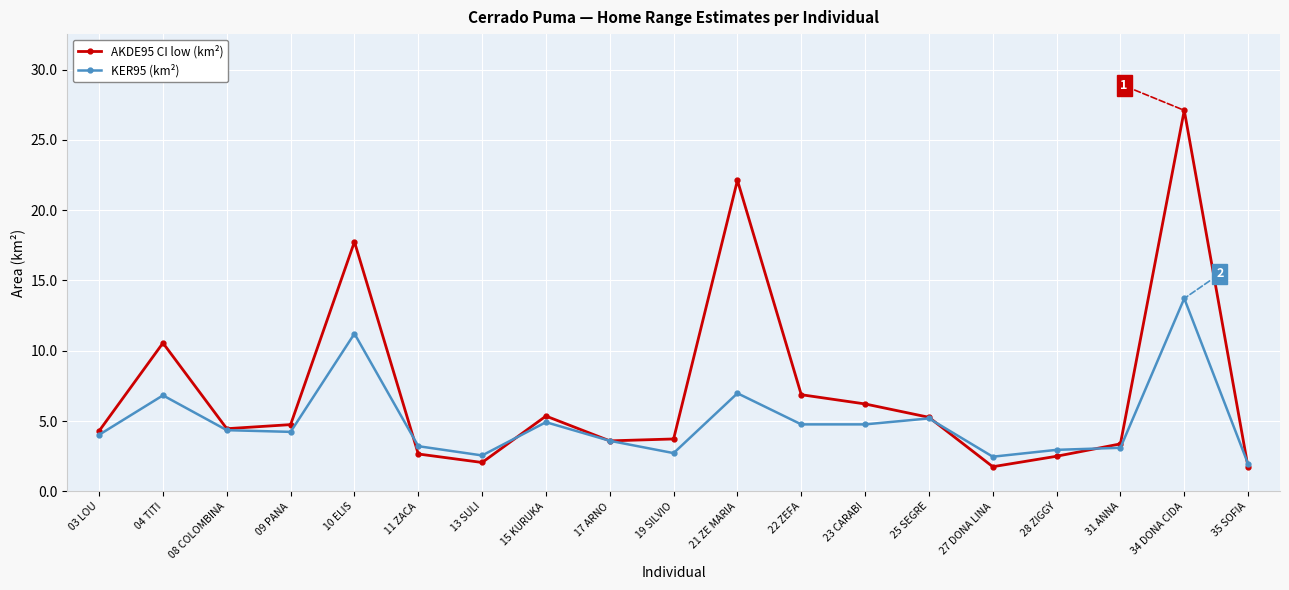

Is the value of KER95 (km²) at 10 ELIS greater than the value of AKDE95 CI low (km²) at 35 SOFIA?

Yes